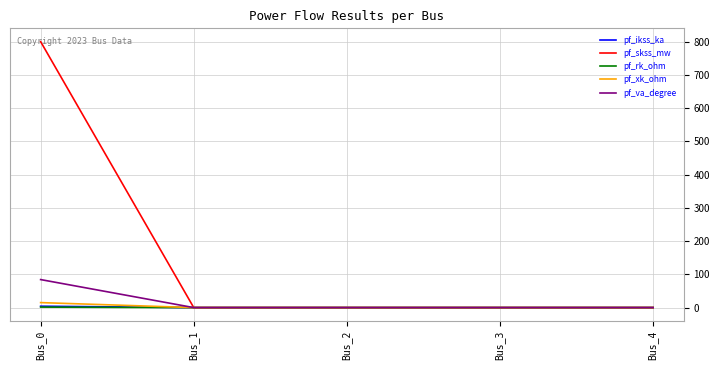

Which series changed the most between Bus_0 and Bus_1?

pf_skss_mw